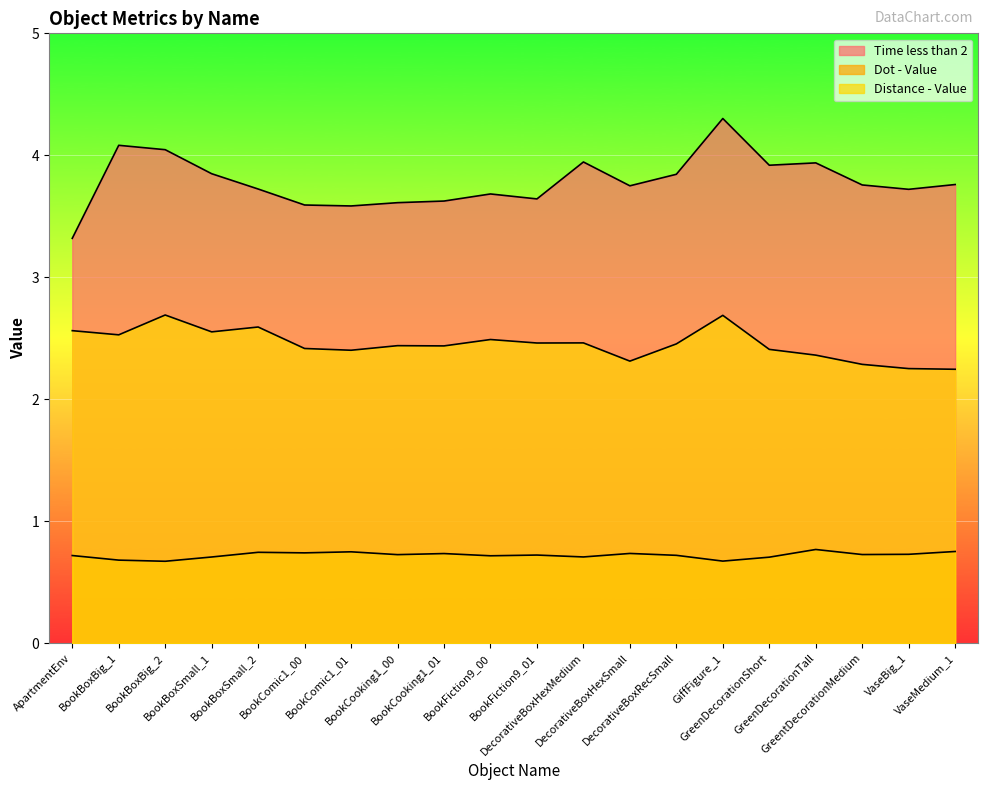

How many lines are shown in the chart?

3